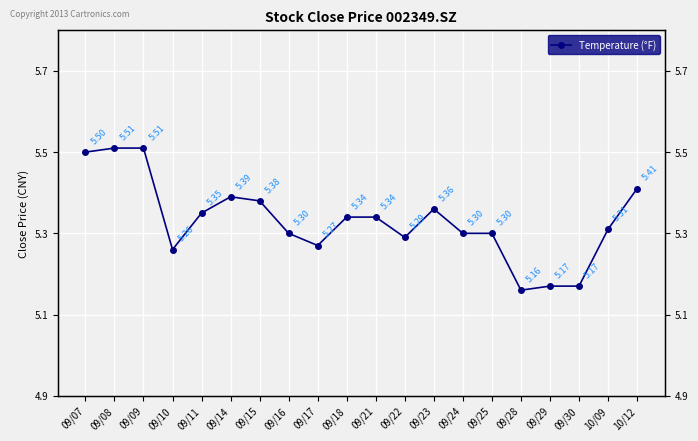

What position from the left is 09/23?

13